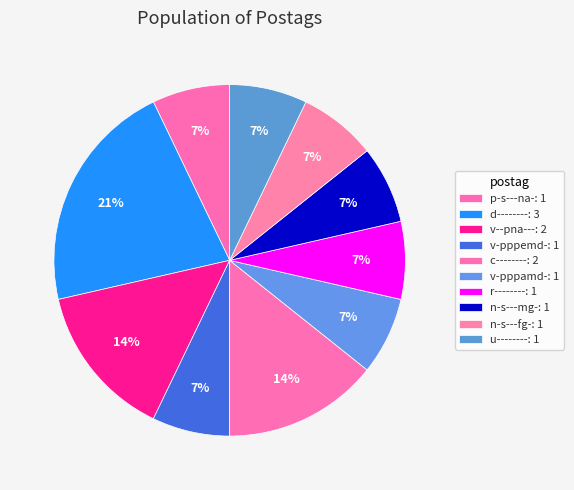

Which slice is the smallest?

p-s---na-